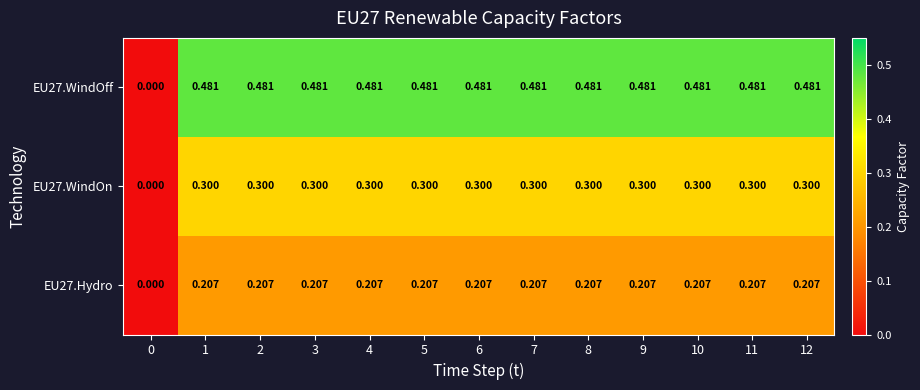

Is the value of EU27.WindOff at 3 greater than the value of EU27.WindOn at 1?

Yes